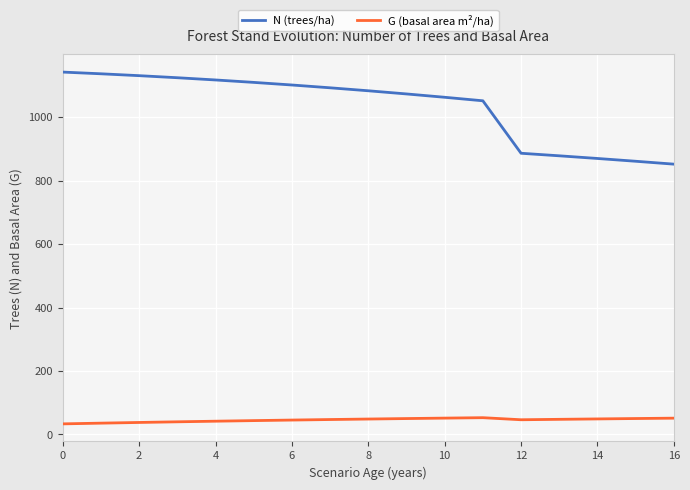

Which series has the largest total across all categories?

N (trees/ha)